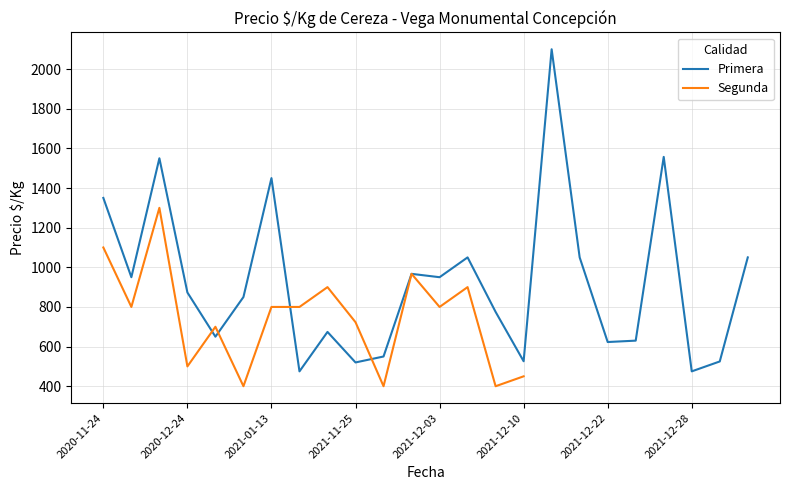

Reading left to right, extract all data points from this chart.

1350	950	1550	873	650	850	1450	475	674	520	550	967	950	1050	775	526	2100	1050	623	630	1557	475	525	1050